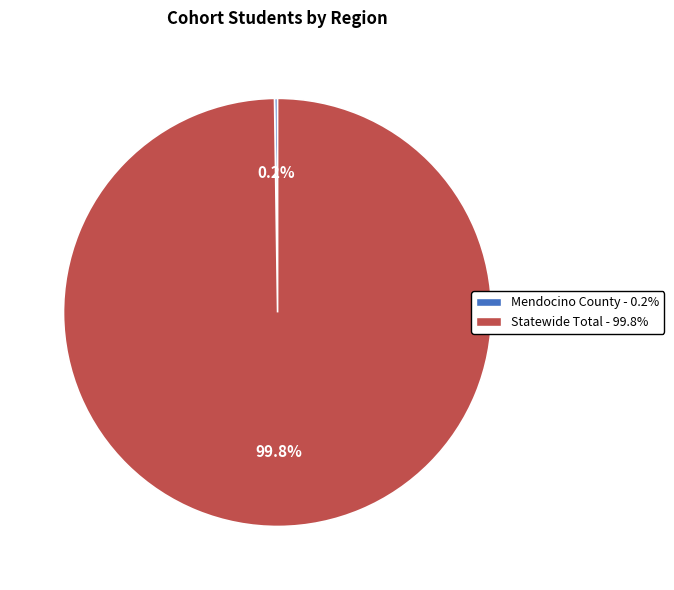

To the nearest percent, what percentage of the pie is Statewide Total?

100%